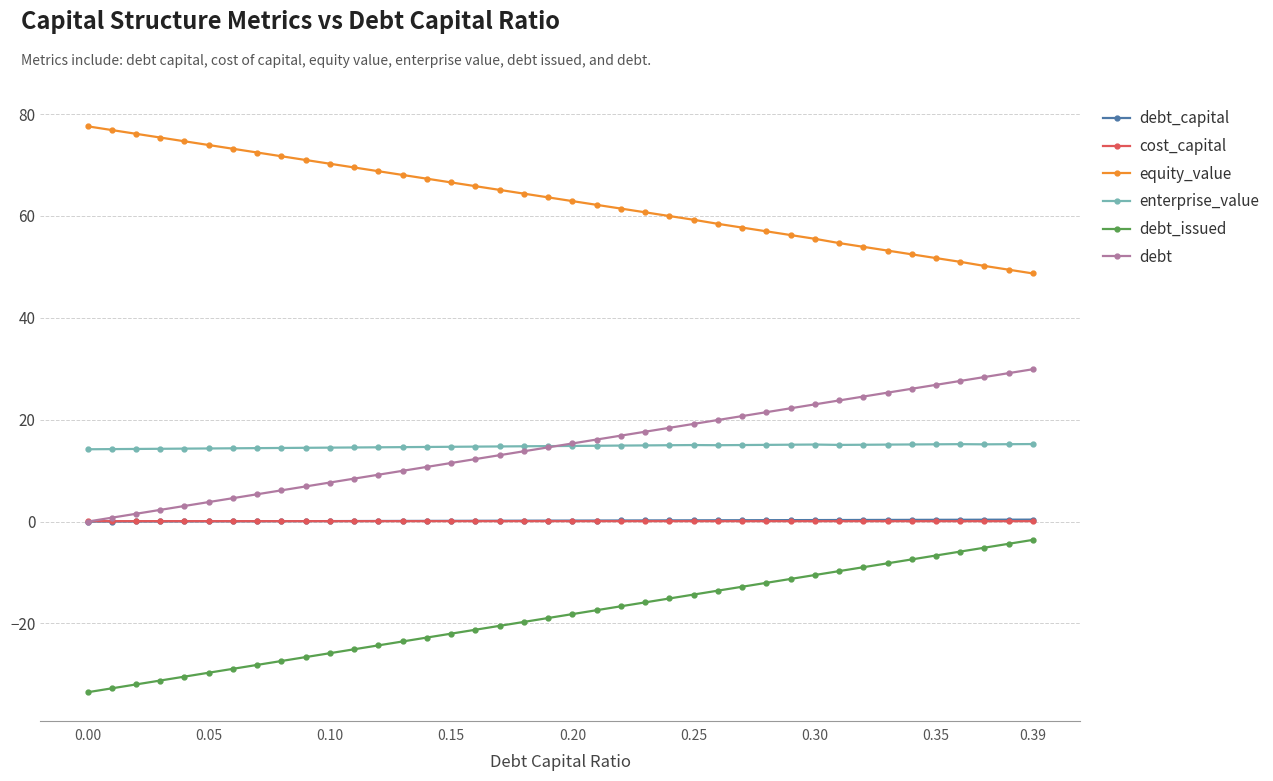

What is the lowest value of the equity_value series?

48.7